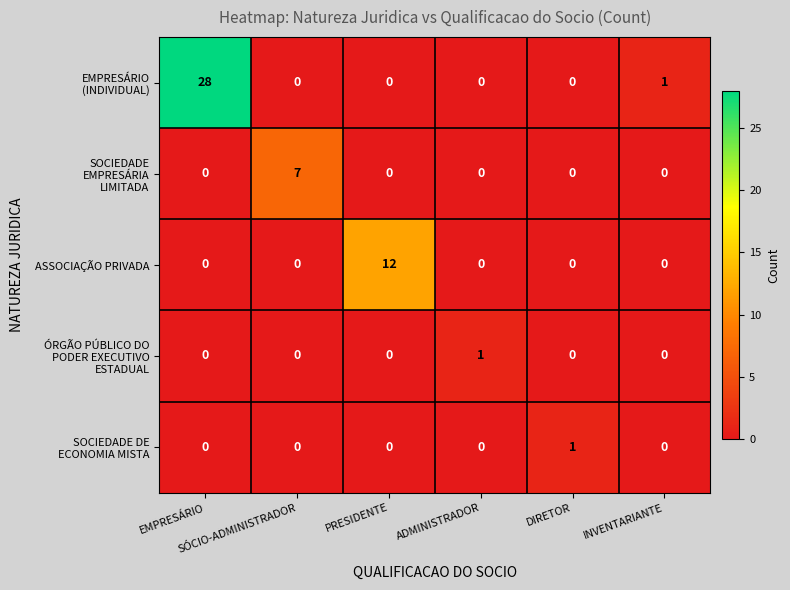

What is the maximum value shown in the chart?

28